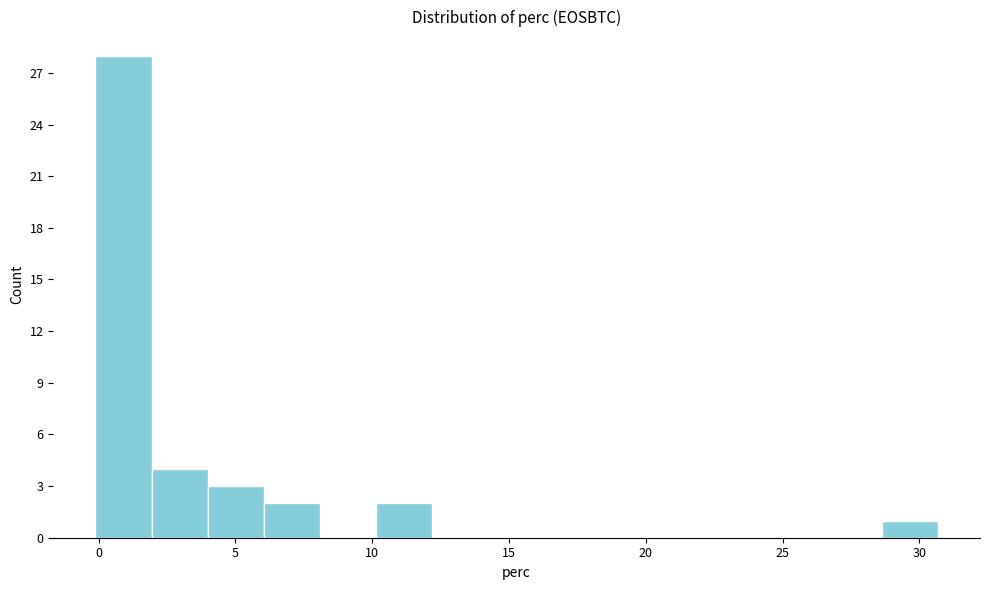

Over which range of the x-axis is the bar tallest?

0.0 to 2.0